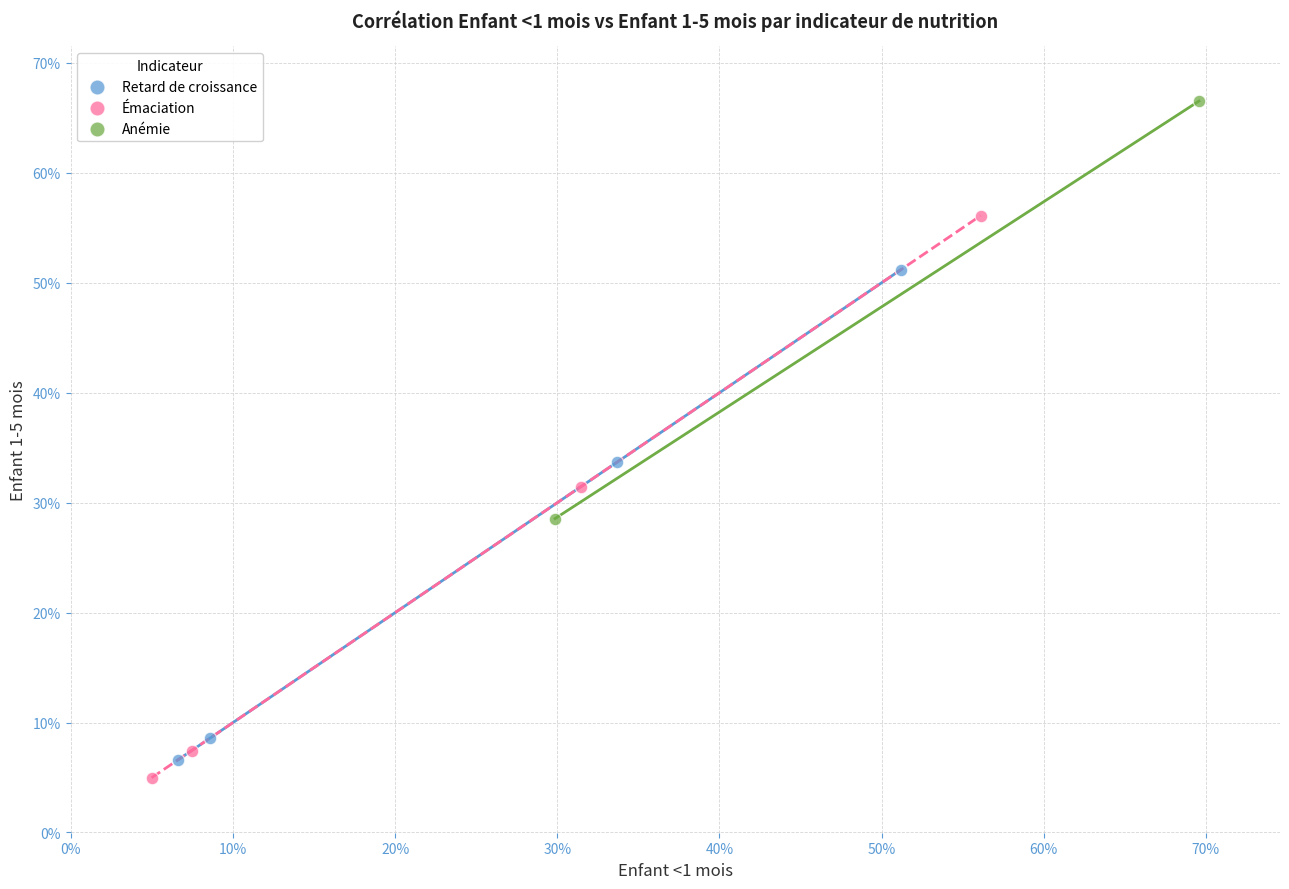

Which series has the widest spread of Y values?

Émaciation